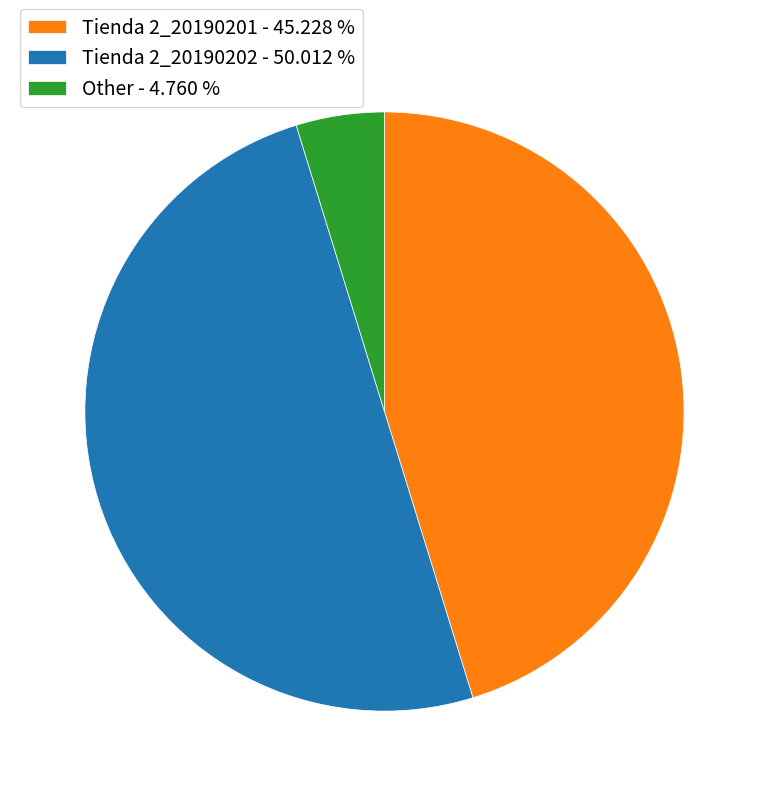

Which slice is the largest?

Tienda 2_20190202 - 50.012 %